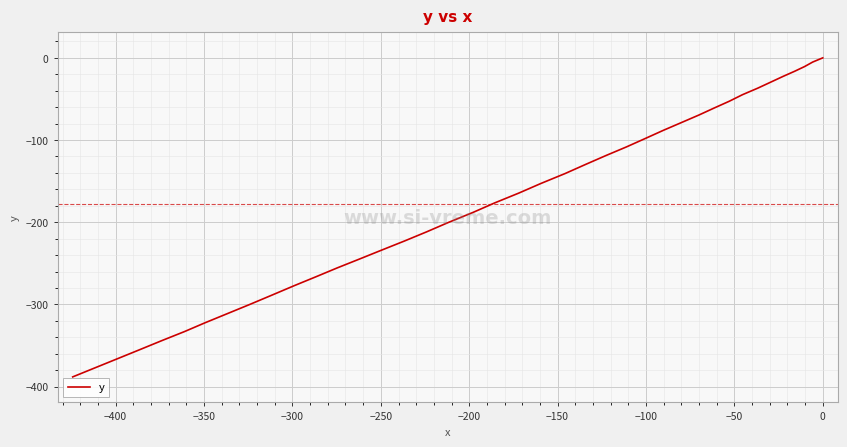

How many values are below zero?

39